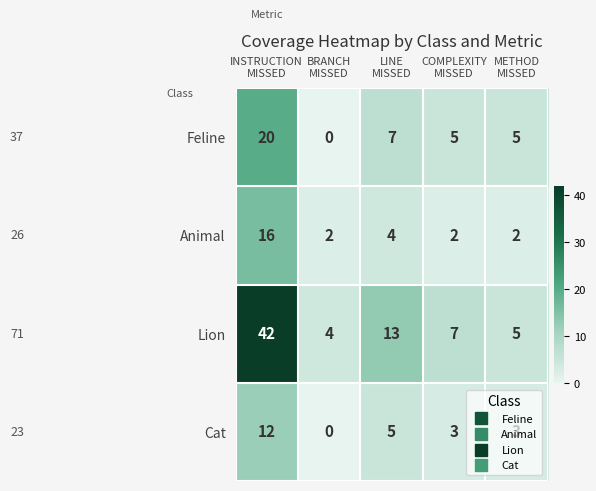

How many data points in Cat are less than 3?

1